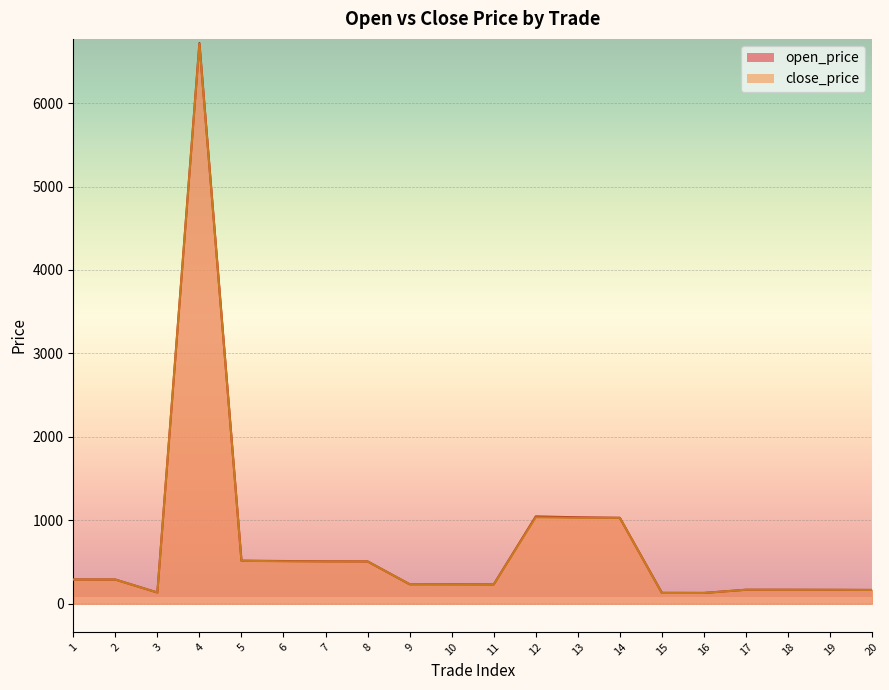

Between 15 and 12, which is larger?

12